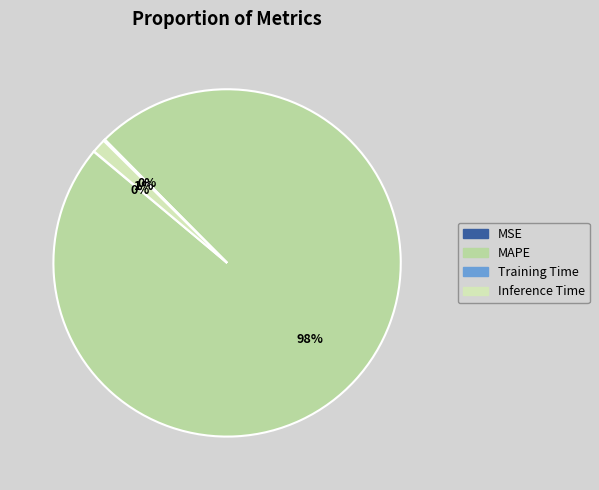

Which category has the smallest portion of the pie?

MSE